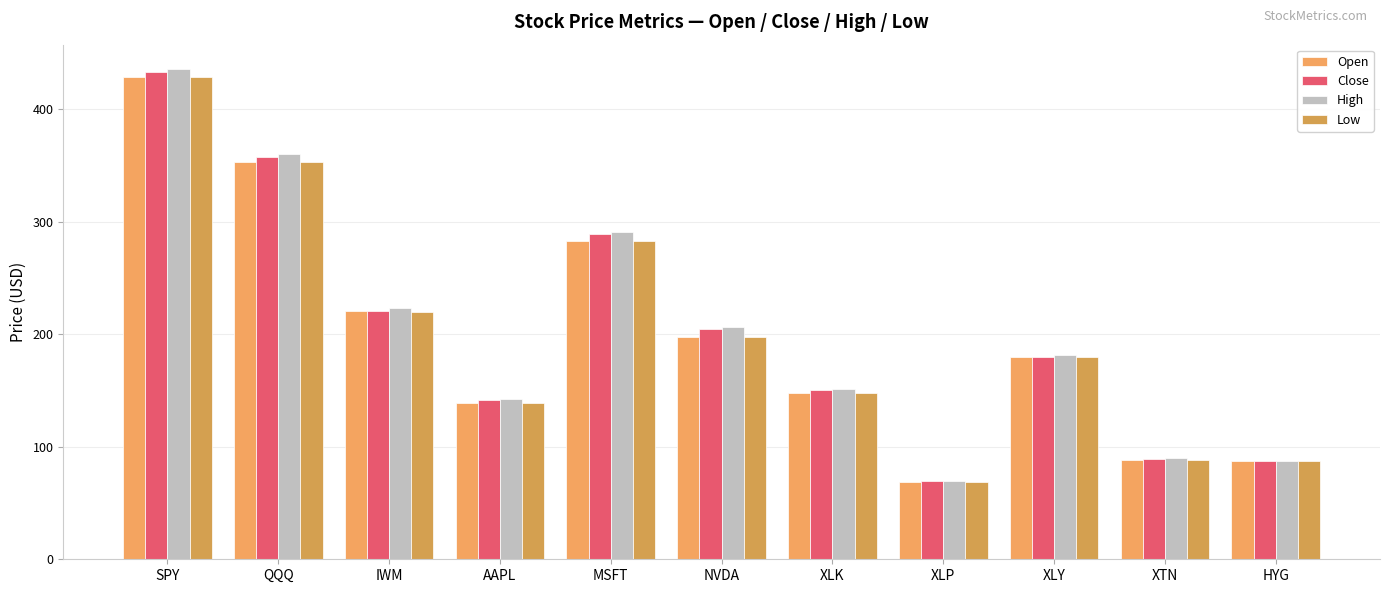

List the series in order of their peak value, lowest first.

Open, Low, Close, High